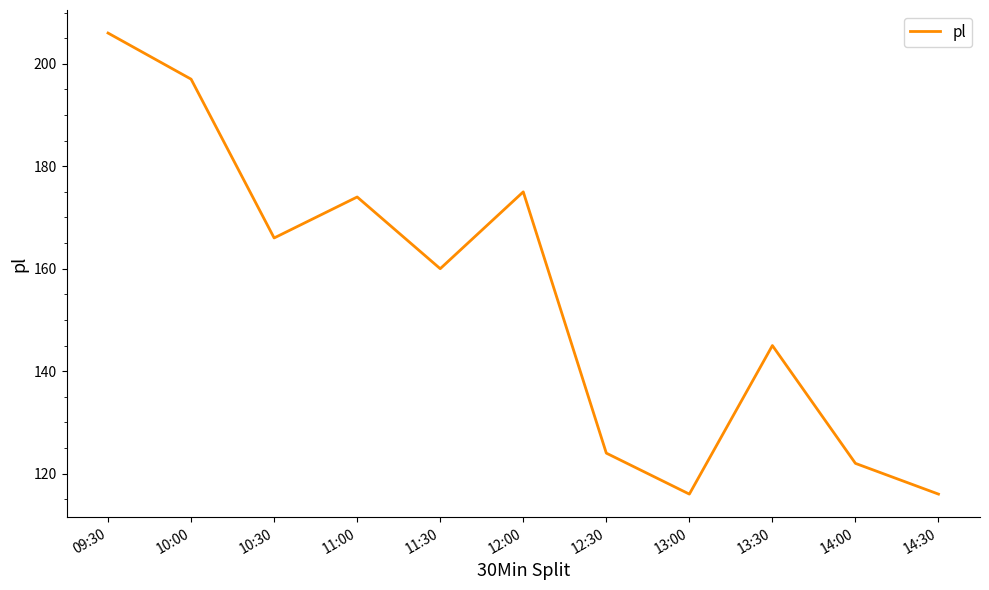

Is it true that the value at 13:00 is 116?

True